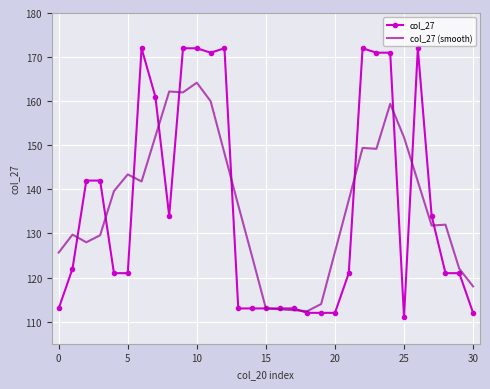

Which series has the largest range (max minus min)?

col_27